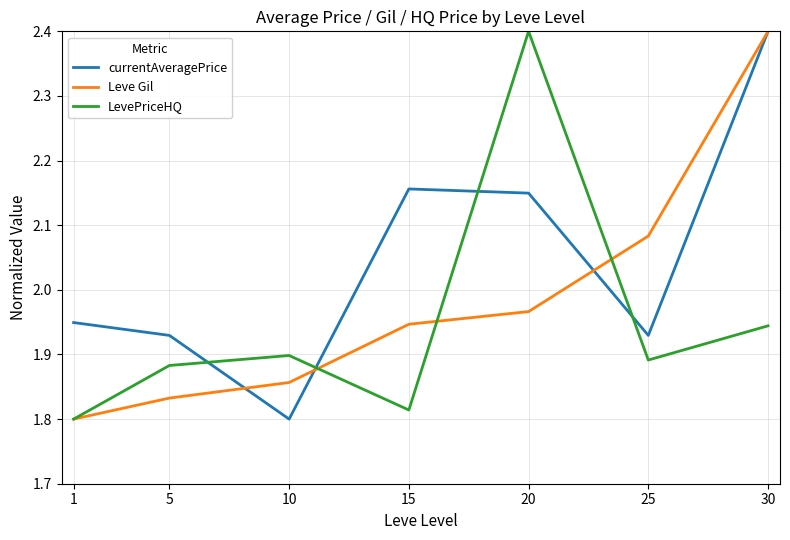

How many times do LevePriceHQ and currentAveragePrice cross each other?

4